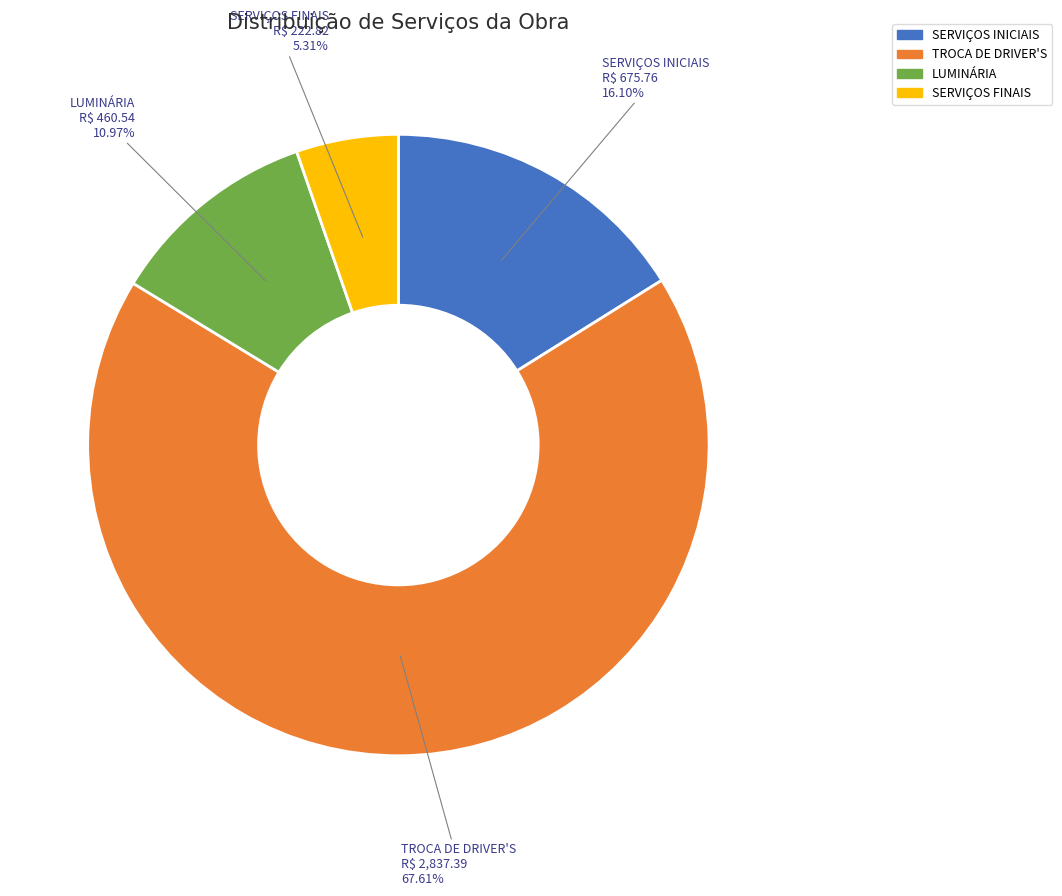

True or false: SERVIÇOS FINAIS accounts for 5% of the total.

True